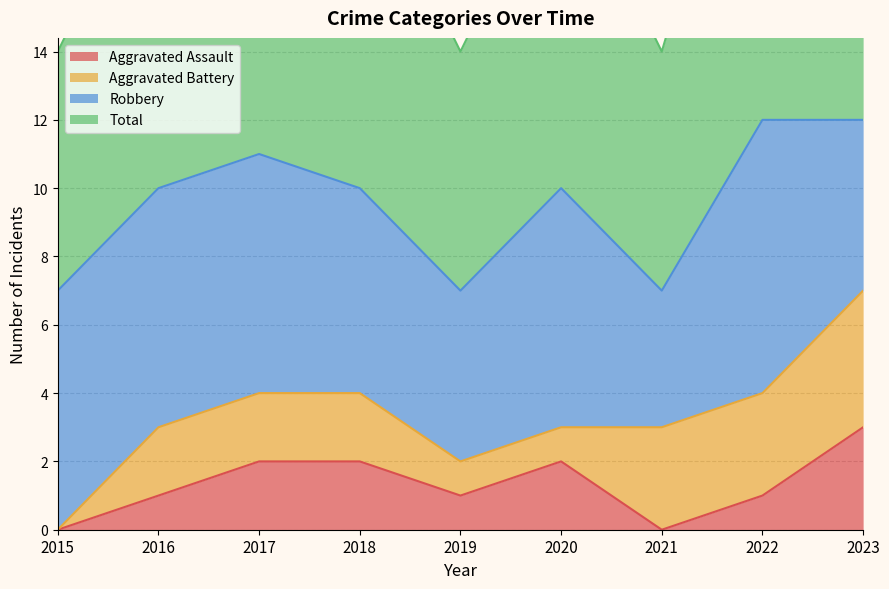

True or false: Aggravated Assault has a value of 3 at 2023.

True